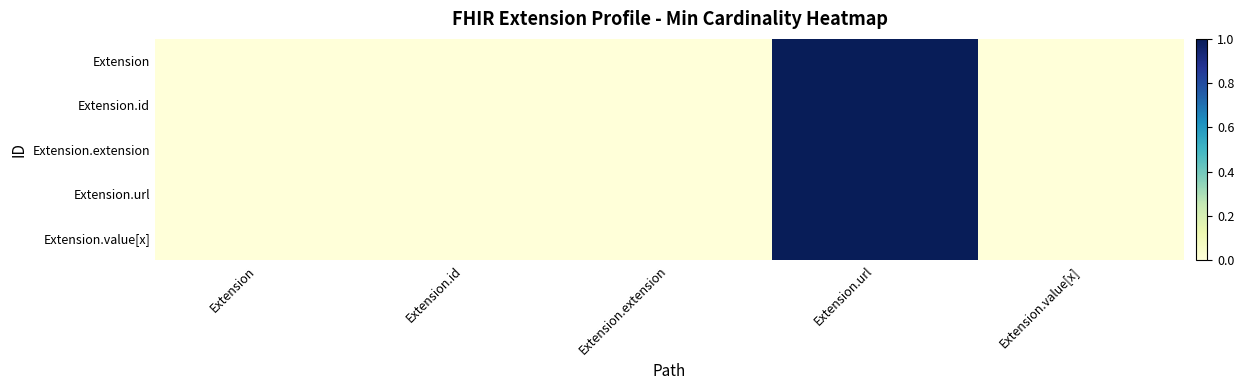

Which has a higher value, Extension or Extension.url?

Extension.url